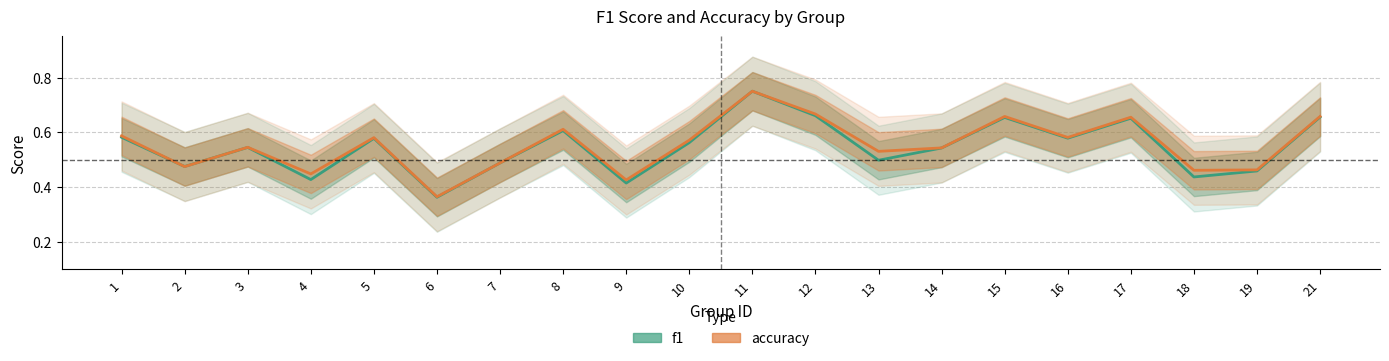

How many times do accuracy and f1 cross each other?

2